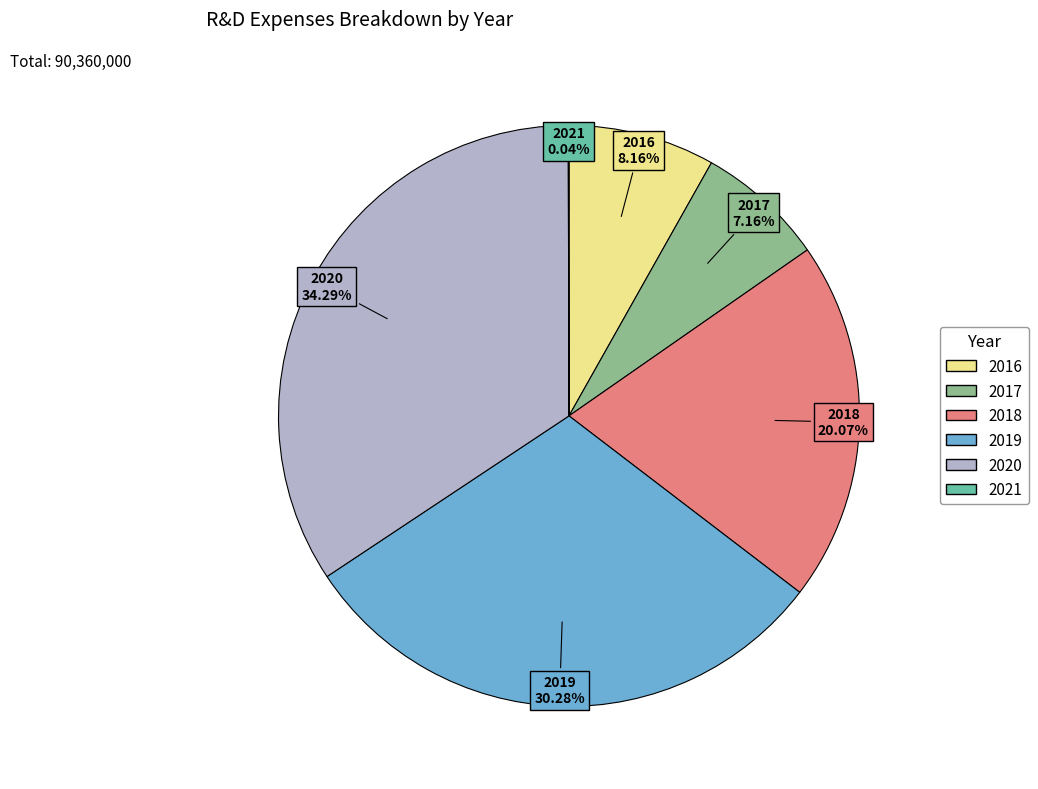

How much of the chart is everything except 2016?

91.8%